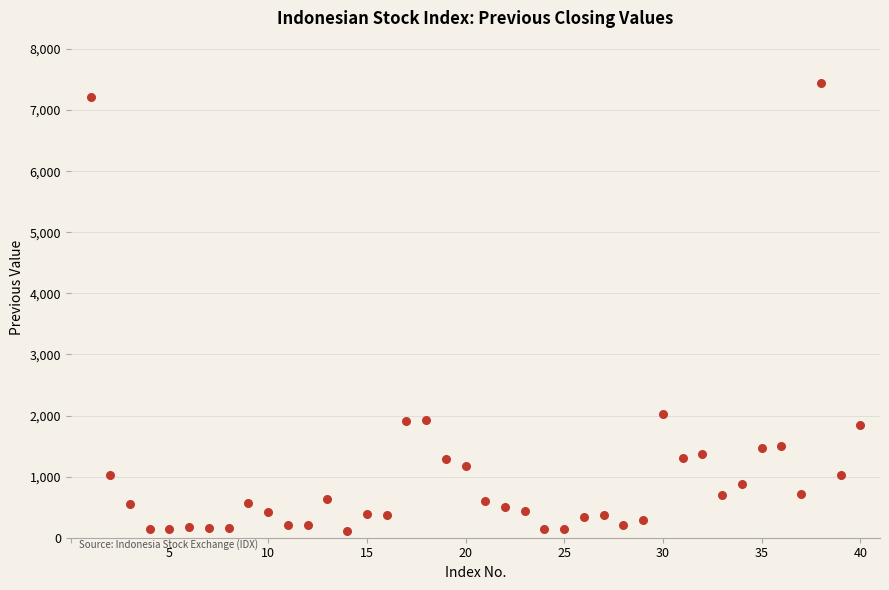

What Y value in the scatter plot is closest to 3770?

2020.2